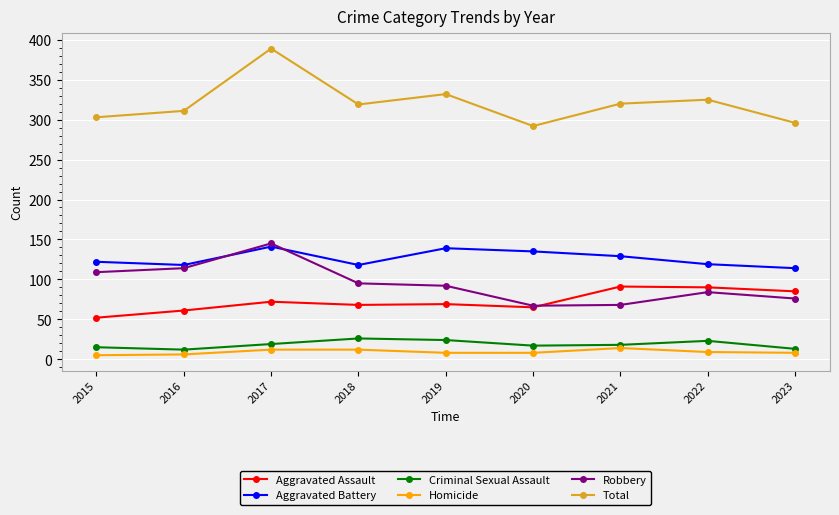

After their last crossing, which series has the higher values: Robbery or Aggravated Battery?

Aggravated Battery